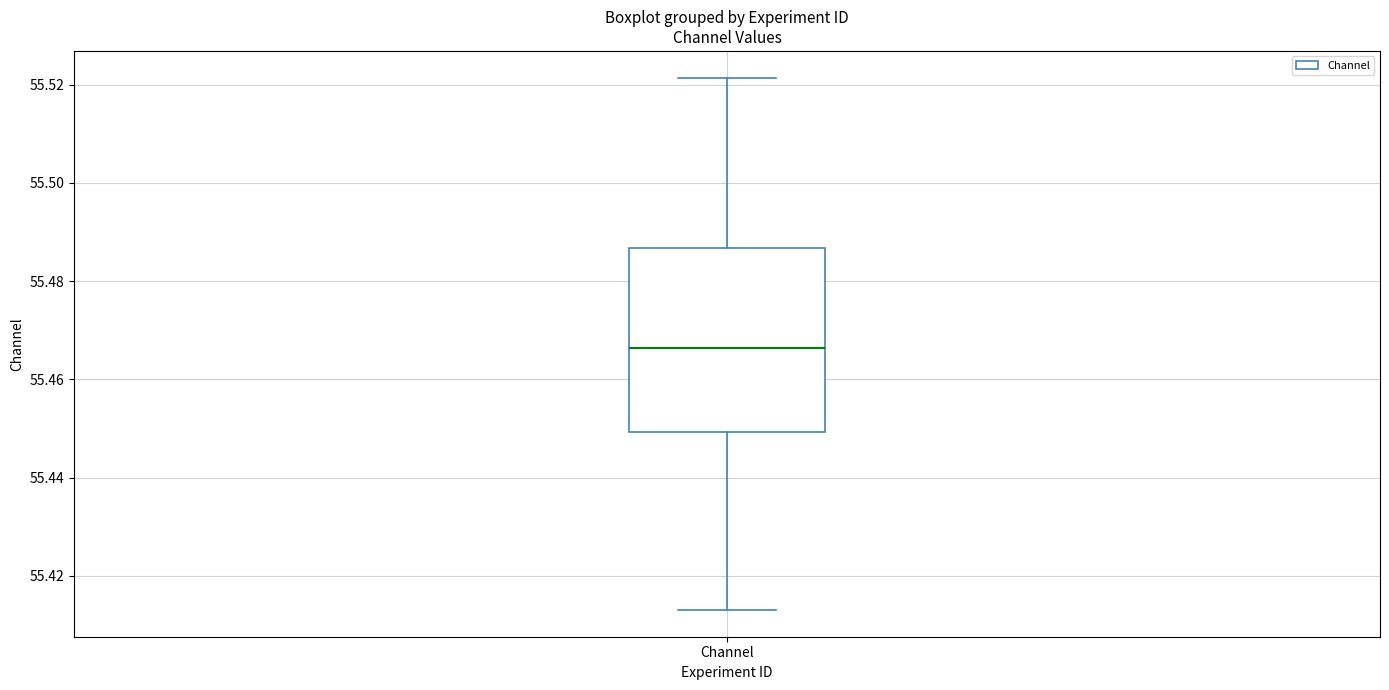

Read this box plot against the y-axis: the position of the median line, the range covered by the box, and the ends of both whiskers. The values are not printed on the chart, so give them approximately, as read against the axis.

median 55.466, box 55.450 to 55.486, whiskers 55.414 to 55.522